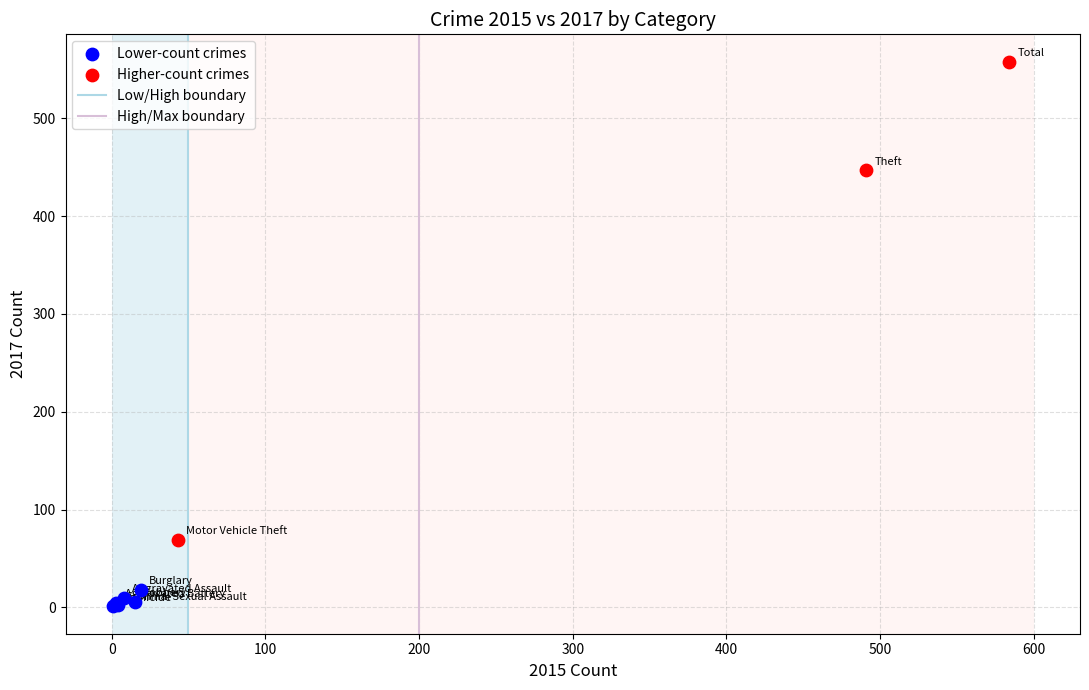

Which series has the largest Y range (max minus min)?

Higher-count crimes